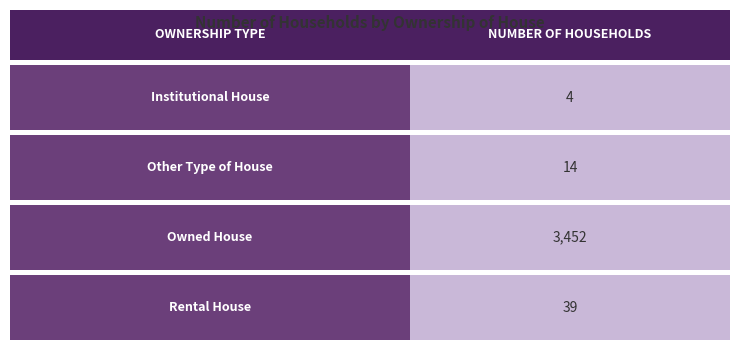

How many categories are shown in the chart?

4